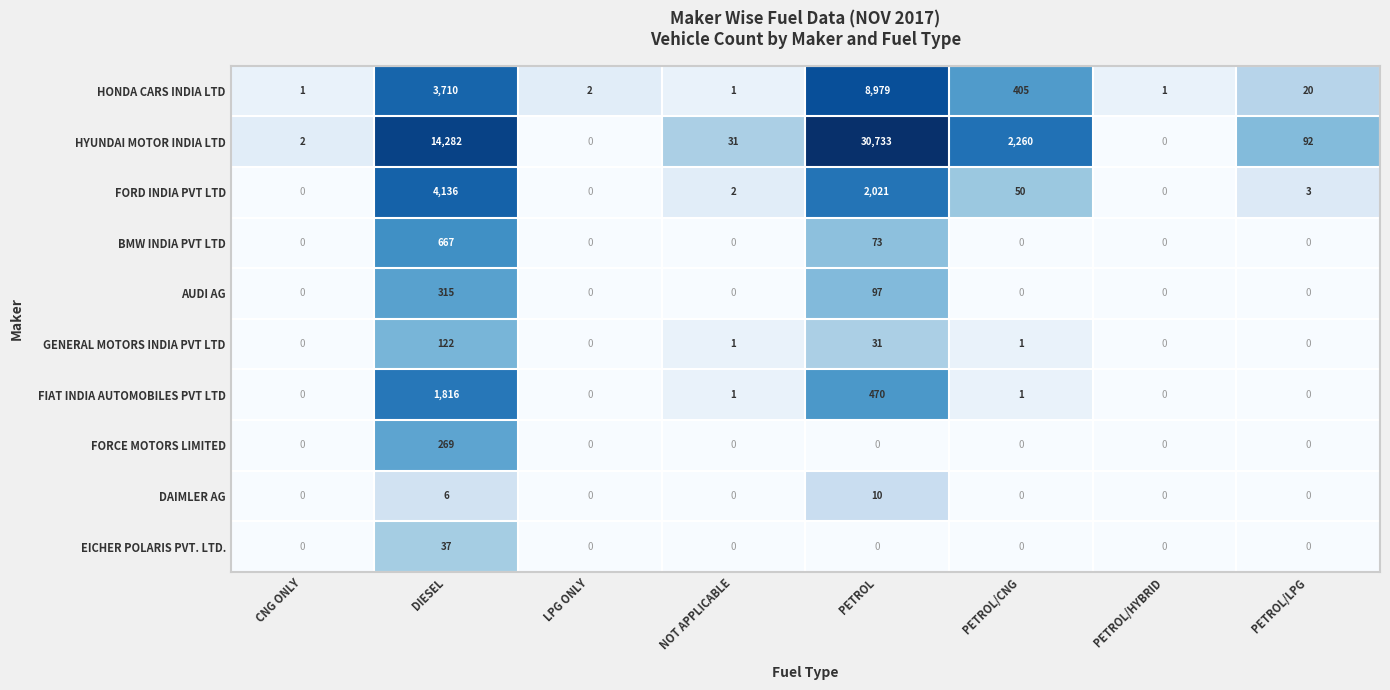

Where does the FORD INDIA PVT LTD series first go above 3?

DIESEL